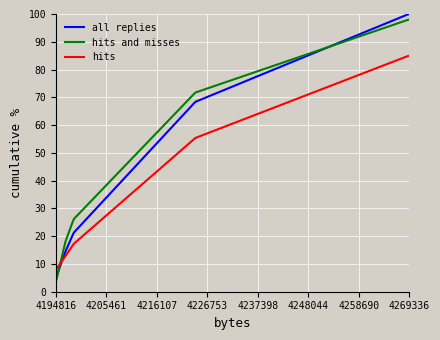

Rank the series by their average value, from highest to lowest.

hits and misses, all replies, hits